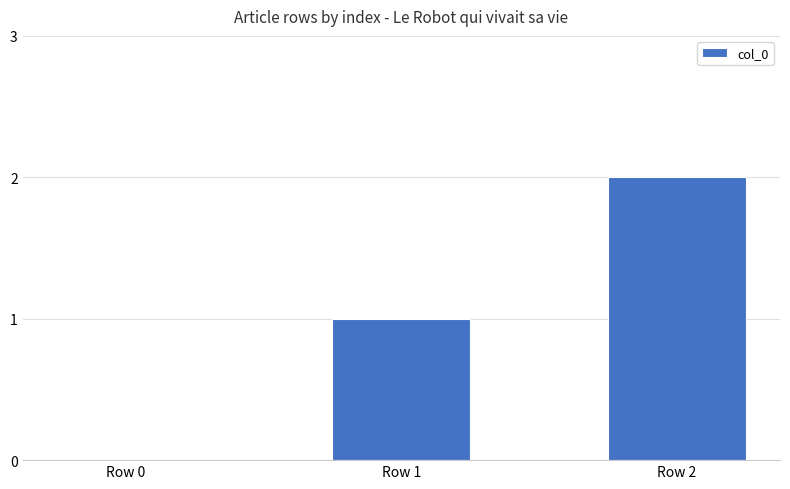

What is the change in value from Row 1 to Row 2?

+1